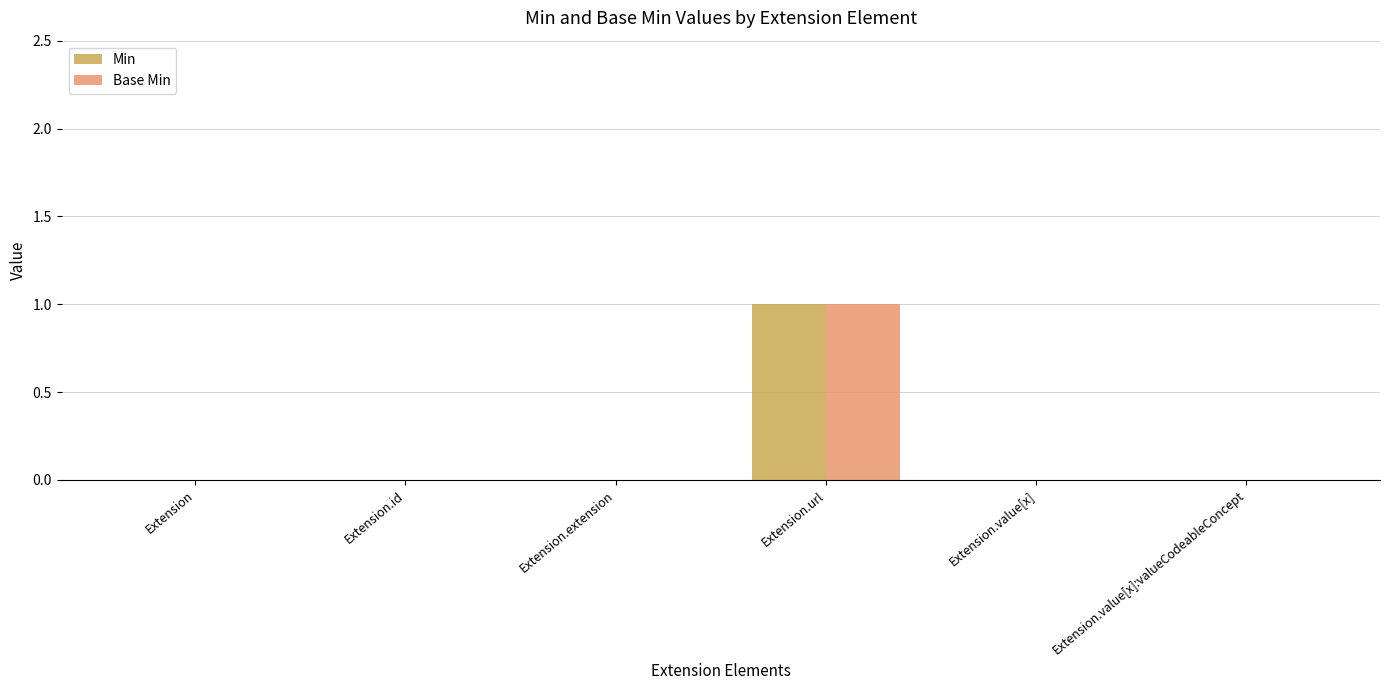

Are the bars horizontal?

No